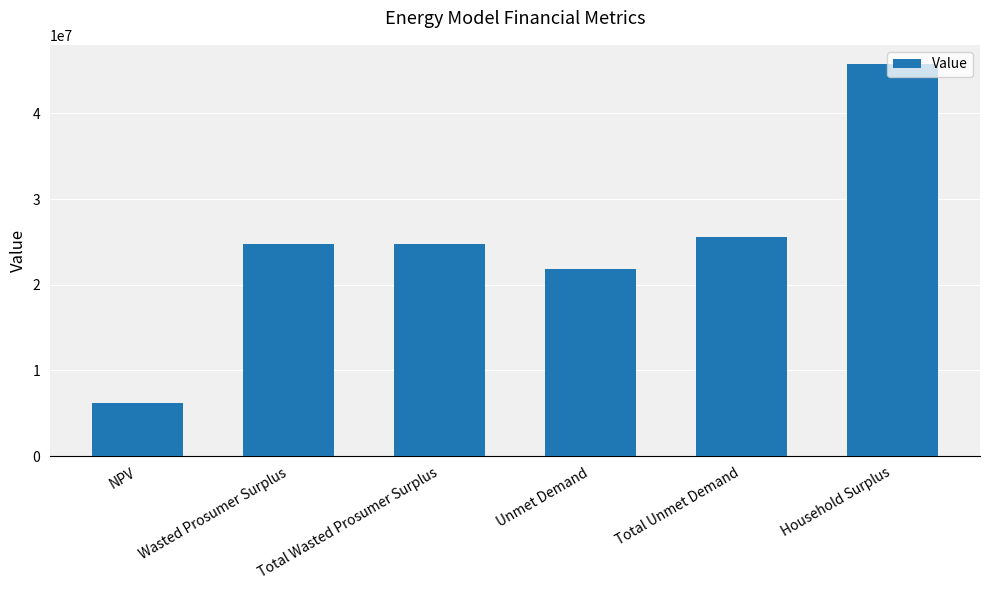

What is the label of the 3rd bar from the right?

Unmet Demand